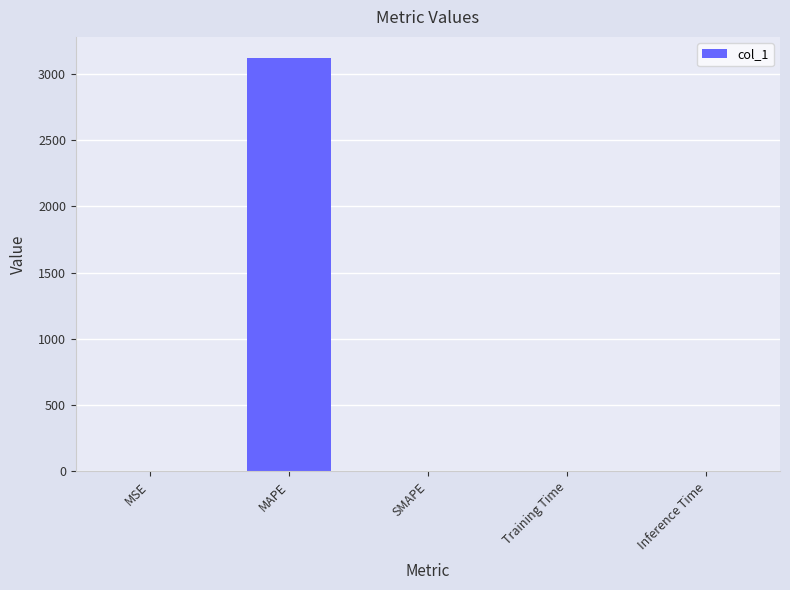

How many values exceed 0?

4